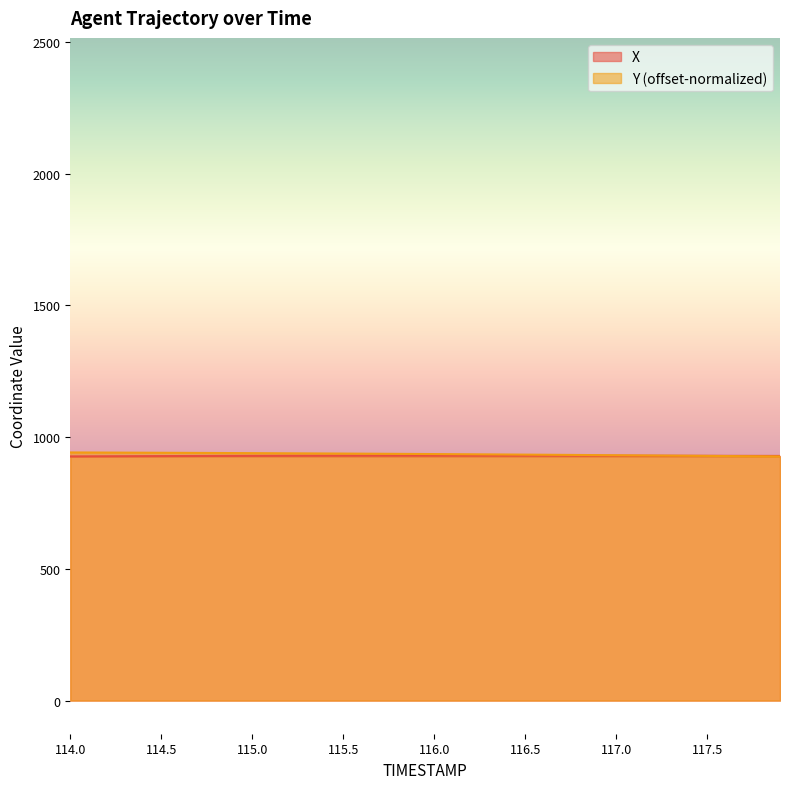

How many lines are shown in the chart?

2